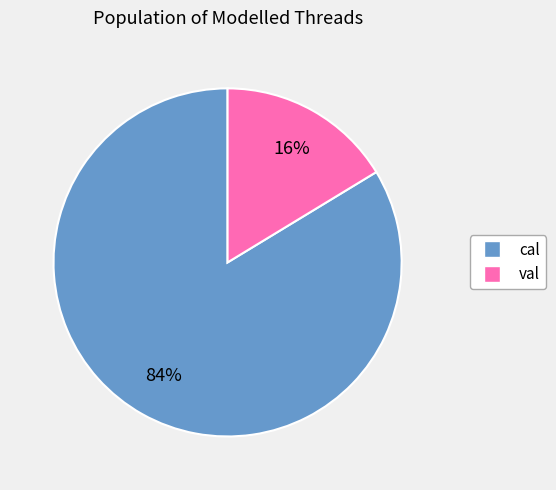

To the nearest percent, what percentage of the pie is cal?

84%